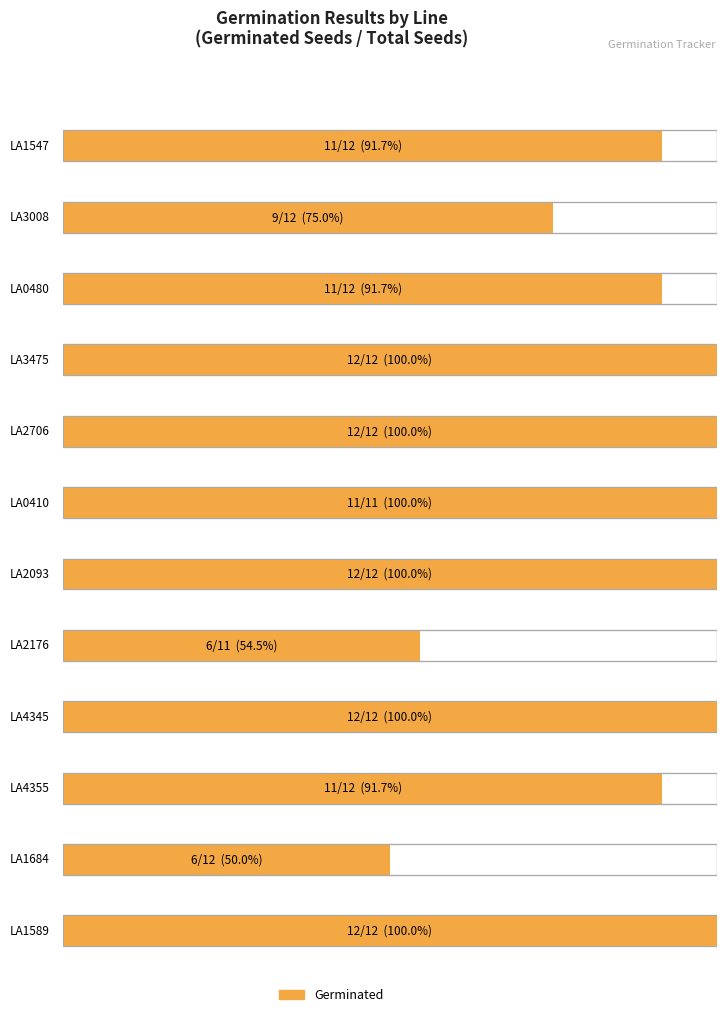

Which category has the highest value in the Germinated series?

LA3475